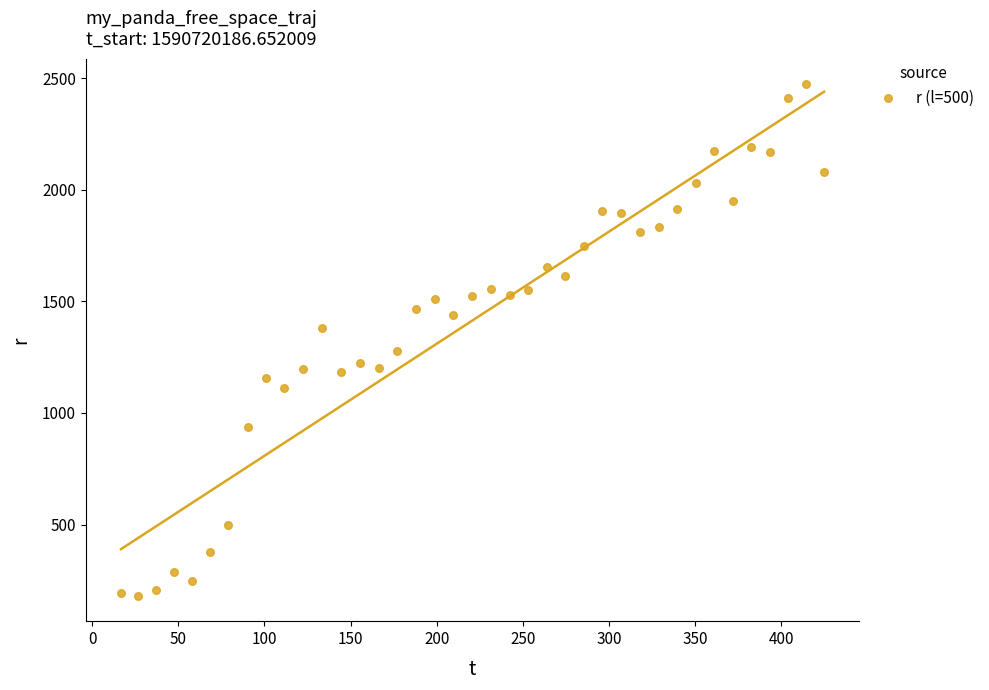

What is the range of X values (max minus min)?

408.3